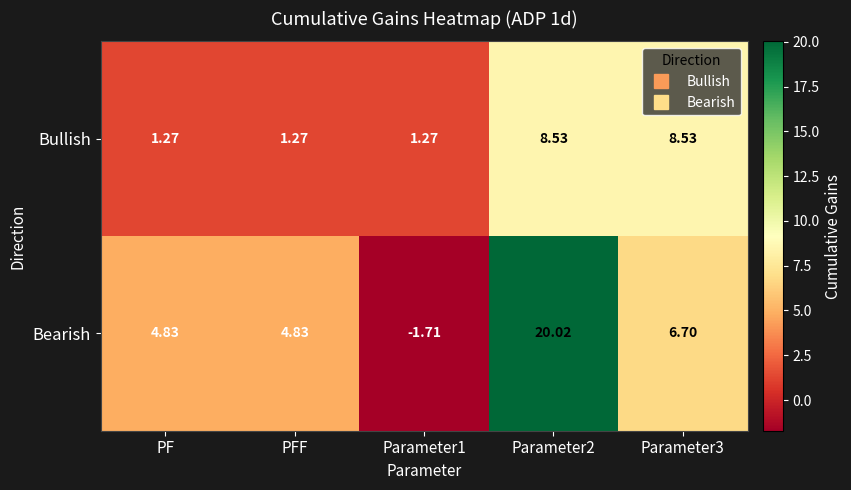

At which category is the sum across all series the highest?

Parameter2